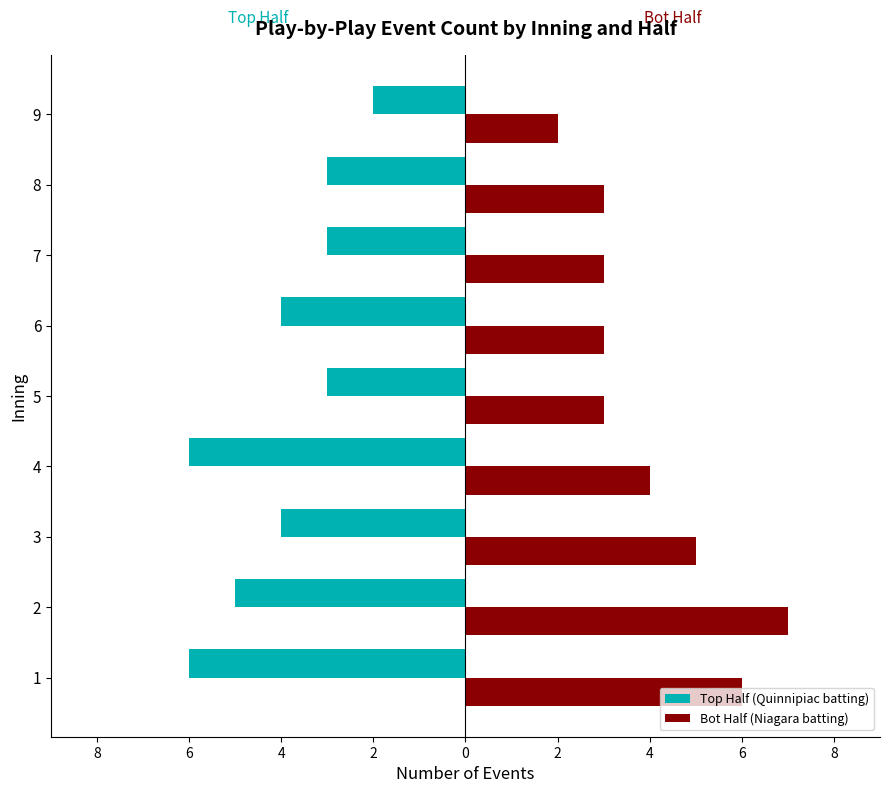

Which series has the largest range (max minus min)?

Bot Half (Niagara batting)